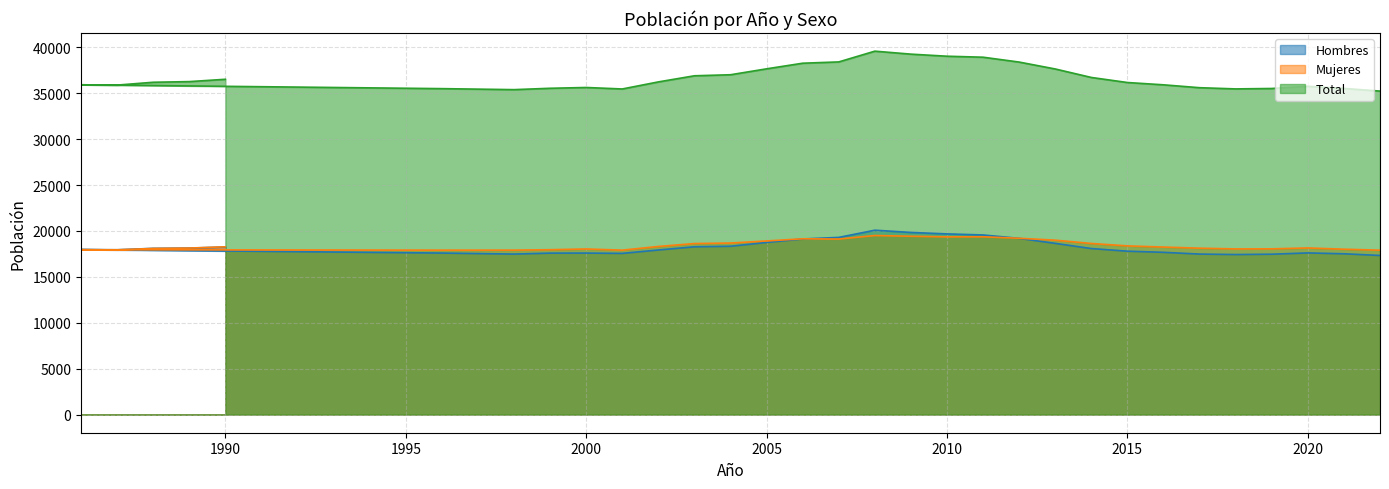

Read the Hombres value at 2019, to the nearest 100.

17500